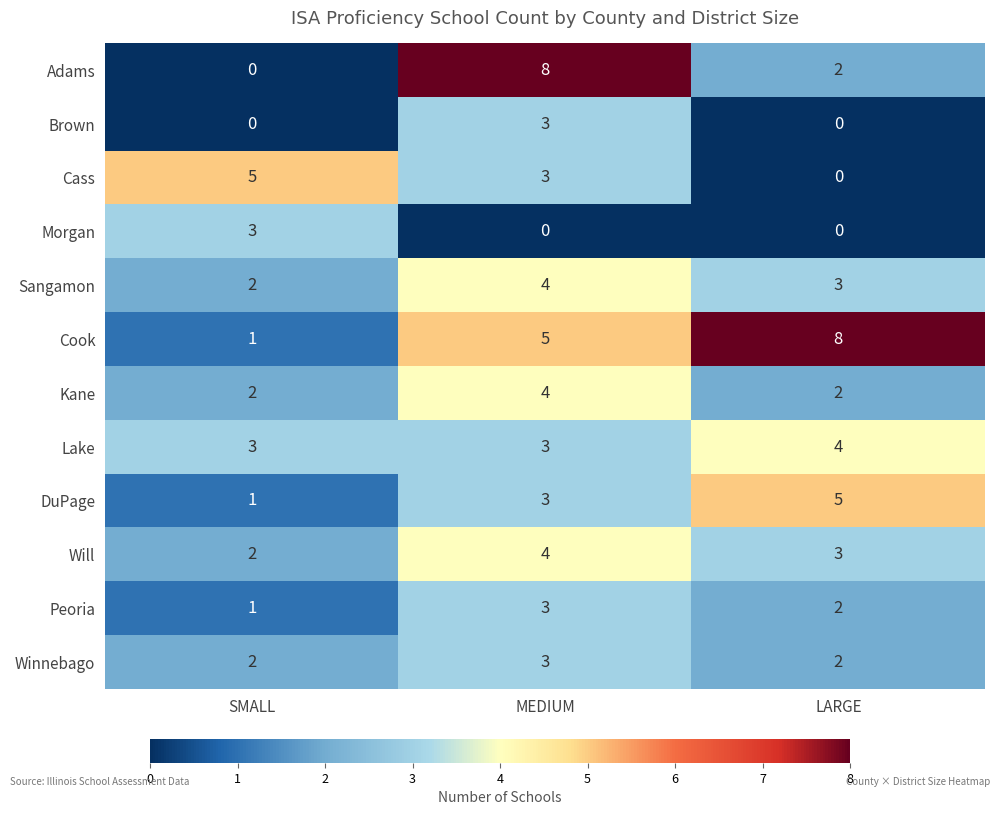

What is the maximum value shown in the chart?

8